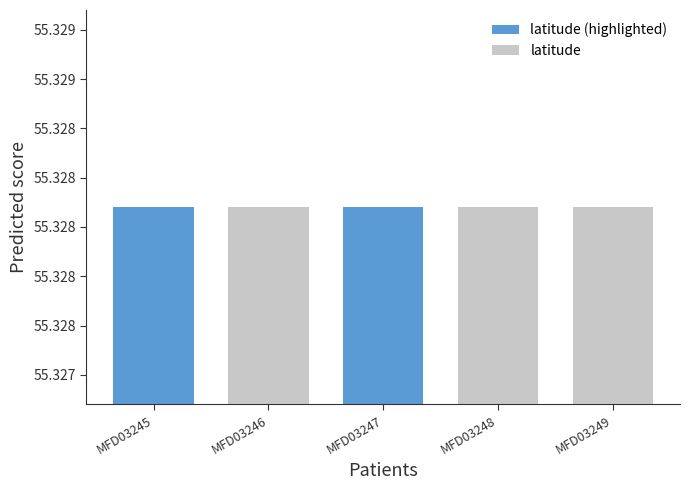

Does the chart contain any negative values?

No